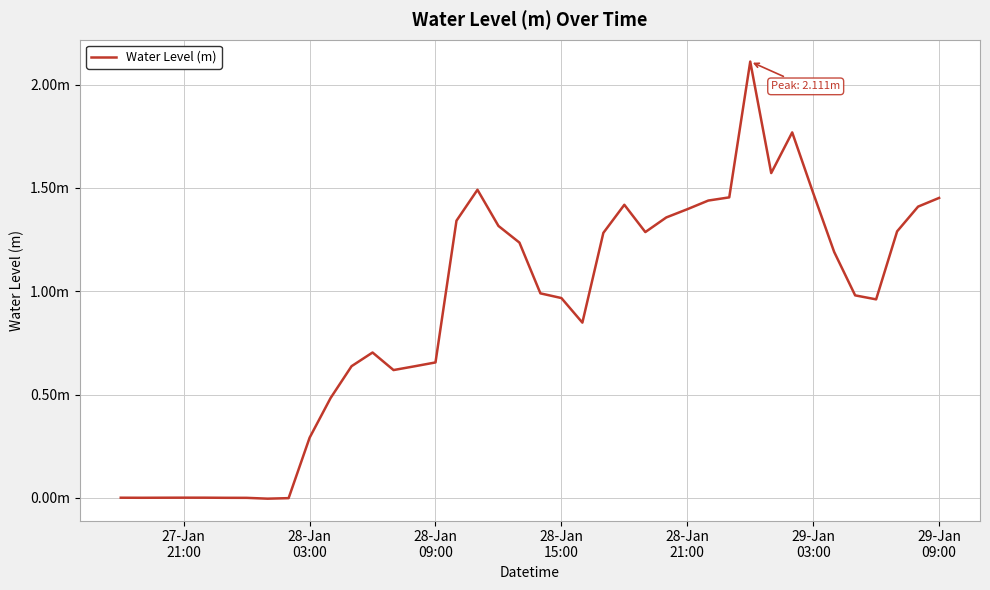

Does the chart have visible grid lines?

Yes